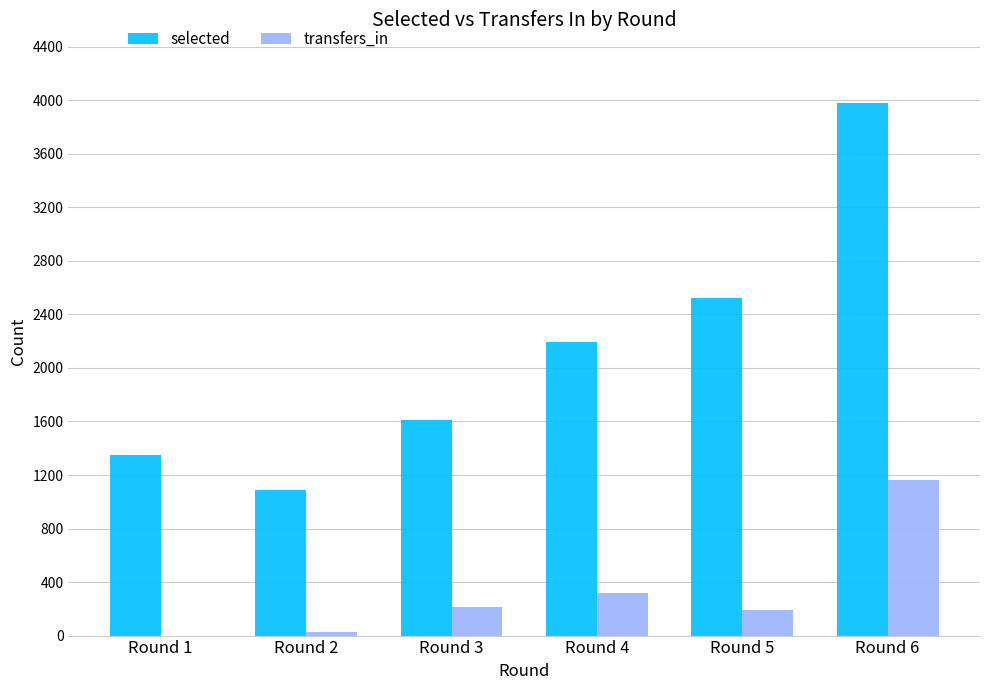

Reading left to right, what are all the values shown in this chart?

selected: Round 1=1350	Round 2=1091	Round 3=1609	Round 4=2191	Round 5=2523	Round 6=3982
transfers_in: Round 1=0	Round 2=26	Round 3=213	Round 4=318	Round 5=193	Round 6=1161